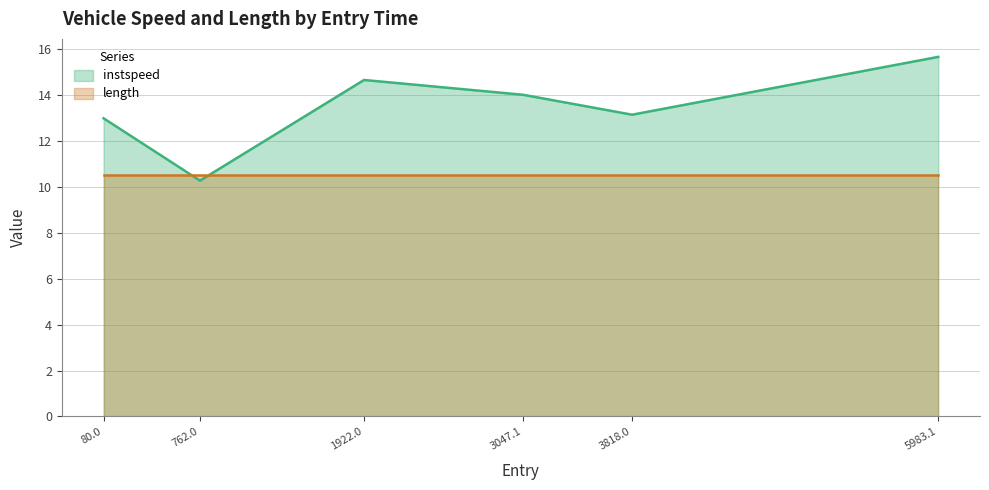

Is it true that the value at 762.0 is 16.6?

False